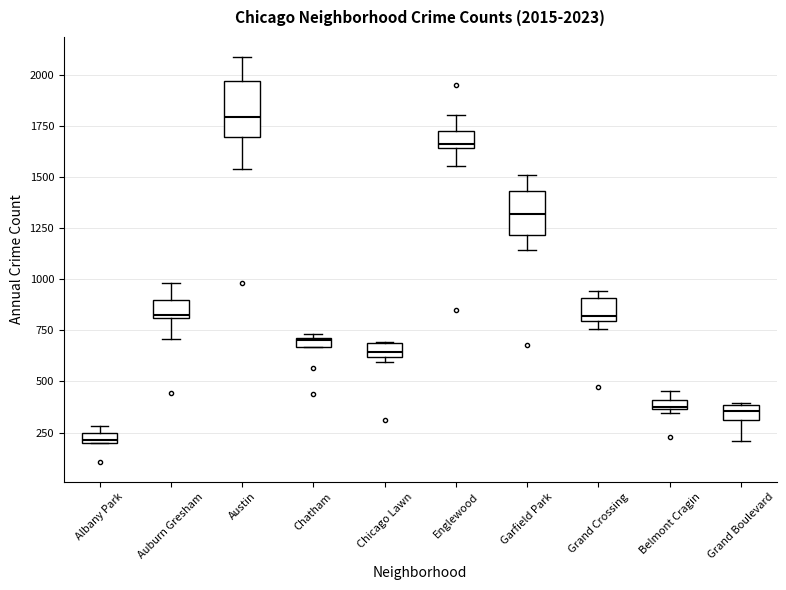

Which box's median line is the lowest?

Albany Park